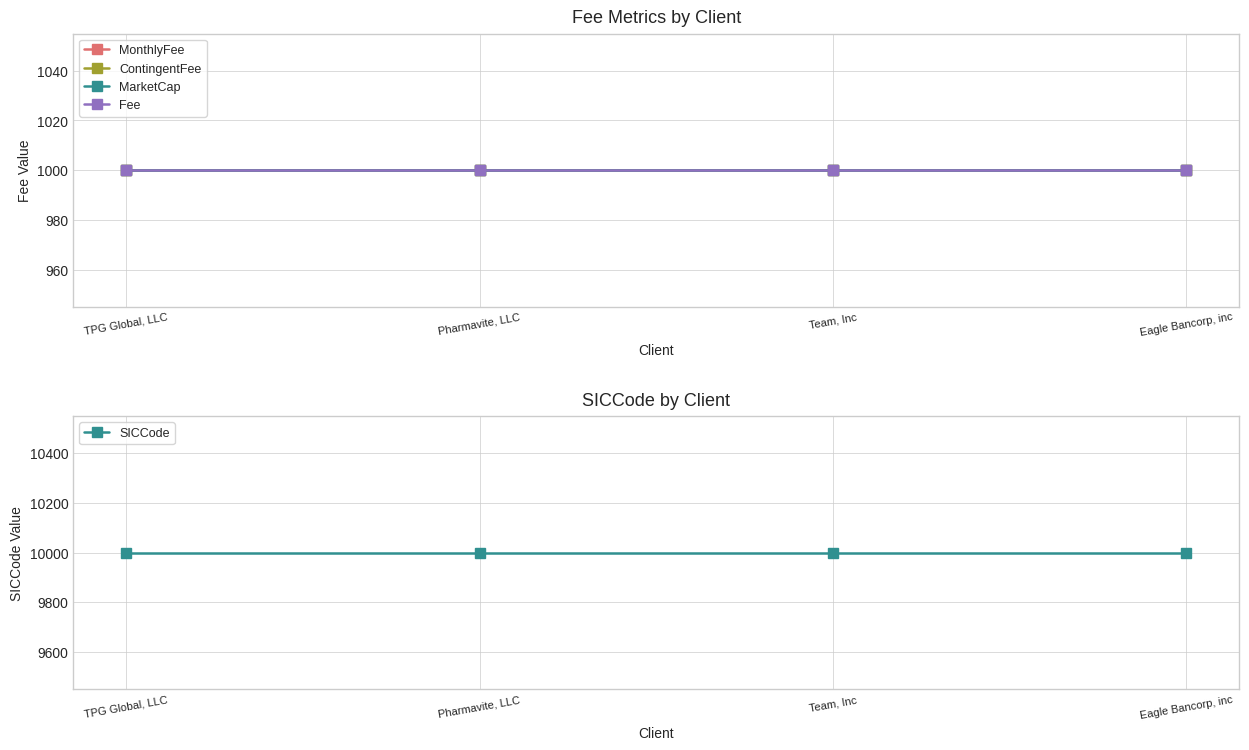

True or false: ContingentFee has a value of 1546 at Eagle Bancorp, inc.

False